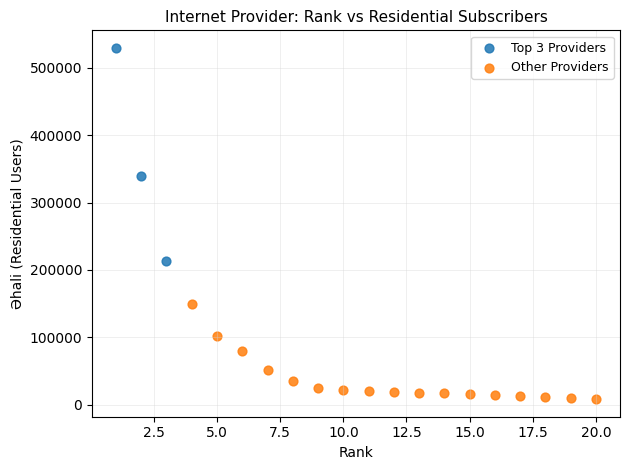

What are all the series names shown in the legend?

Top 3 Providers, Other Providers